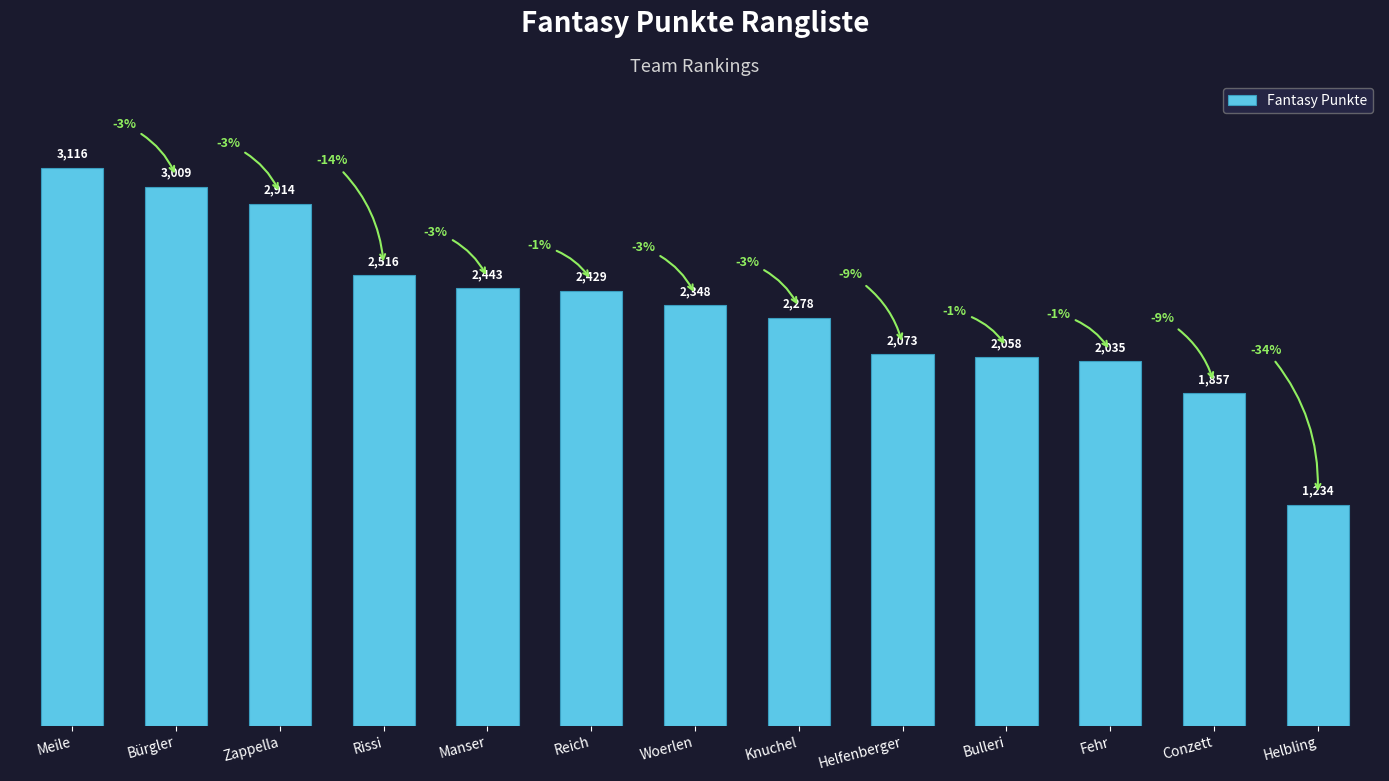

At which label does the data first exceed 2348?

Meile